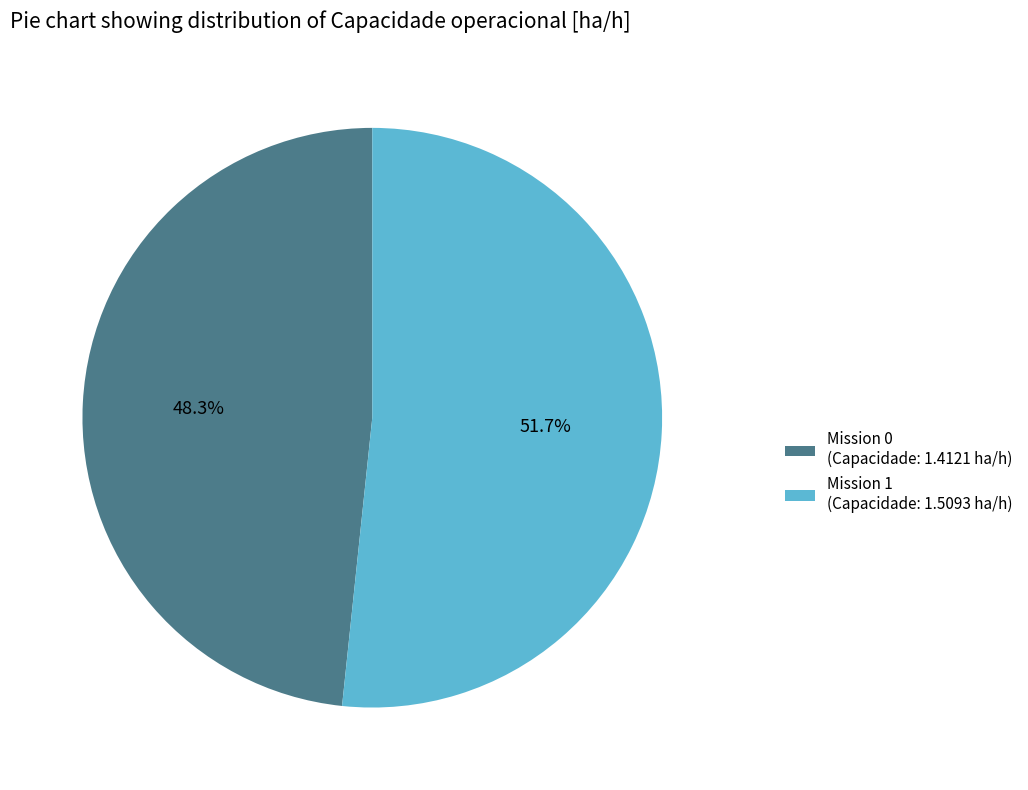

Which slice is the largest?

Mission 1 (Capacidade: 1.5093 ha/h)